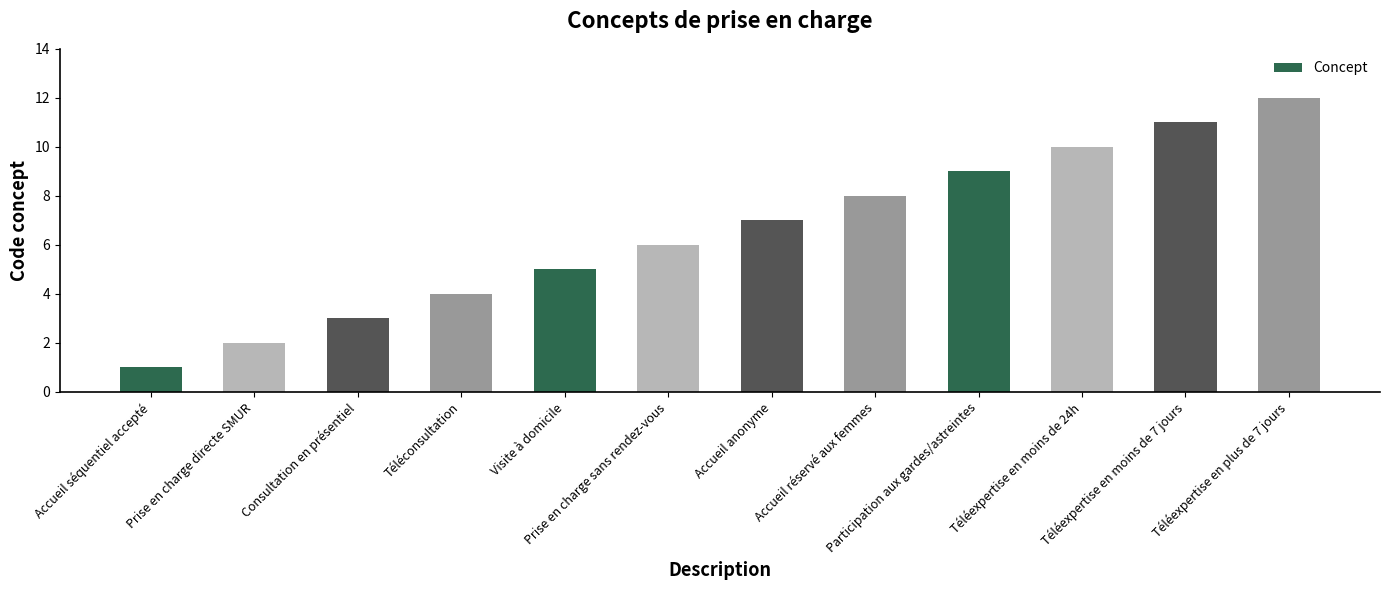

Reading left to right, what are all the values shown in this chart?

Accueil séquentiel accepté=1	Prise en charge directe SMUR=2	Consultation en présentiel=3	Téléconsultation=4	Visite à domicile=5	Prise en charge sans rendez-vous=6	Accueil anonyme=7	Accueil réservé aux femmes=8	Participation aux gardes/astreintes=9	Téléexpertise en moins de 24h=10	Téléexpertise en moins de 7 jours=11	Téléexpertise en plus de 7 jours=12